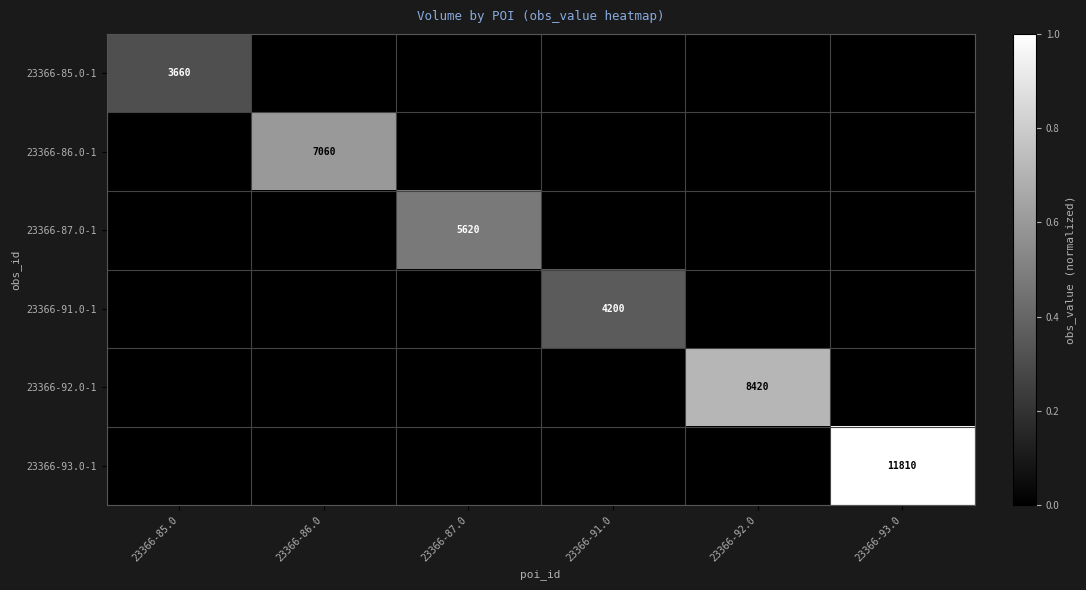

True or false: 23366-87.0-1 has a value of 5620 at 23366-87.0.

True